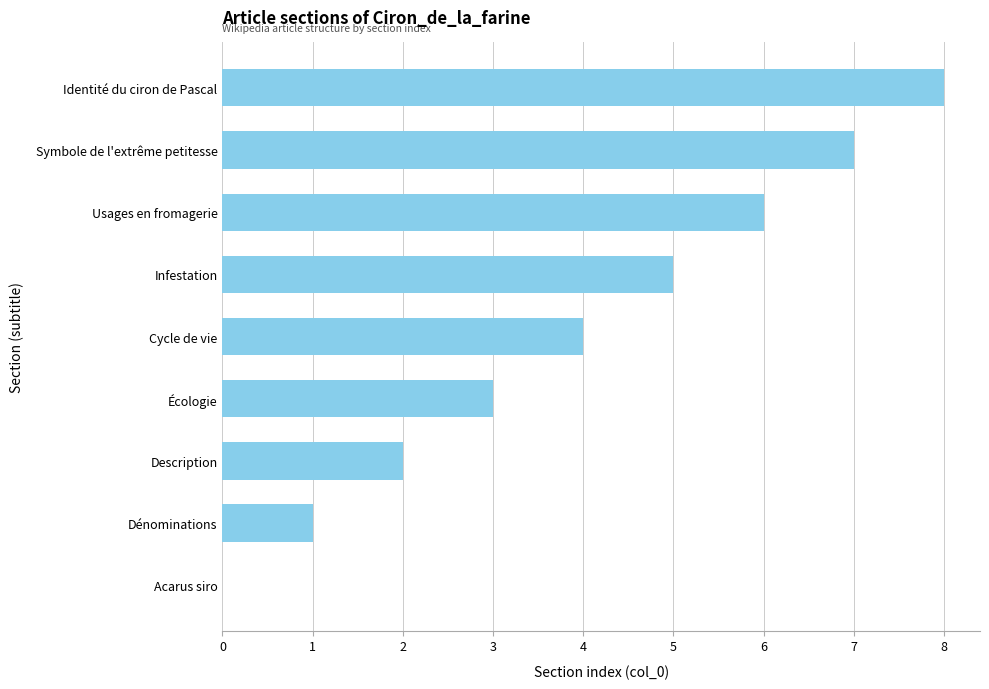

Is it true that the value at Cycle de vie is 7?

False